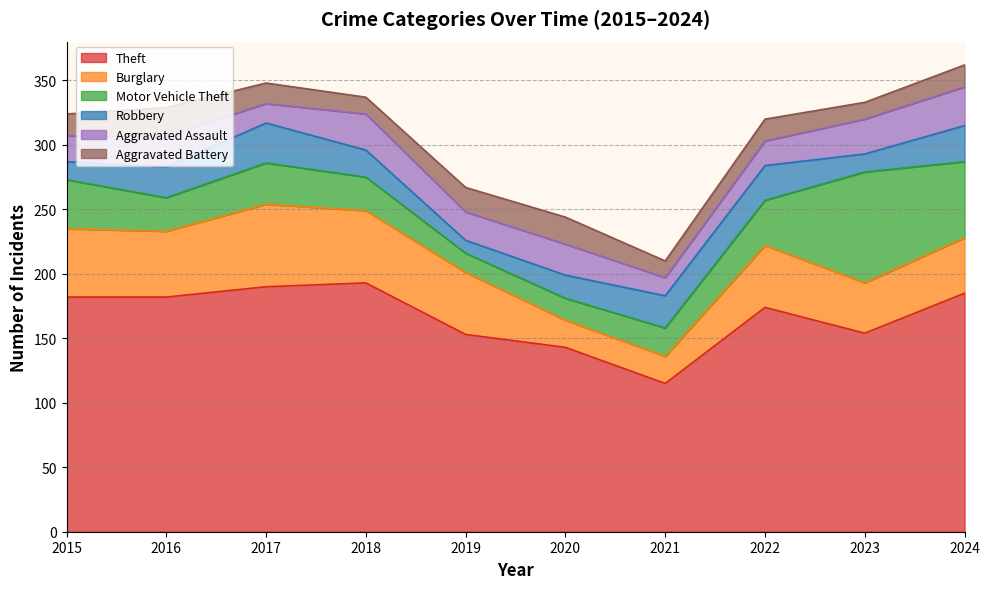

Does the chart display data point markers on the line(s)?

No